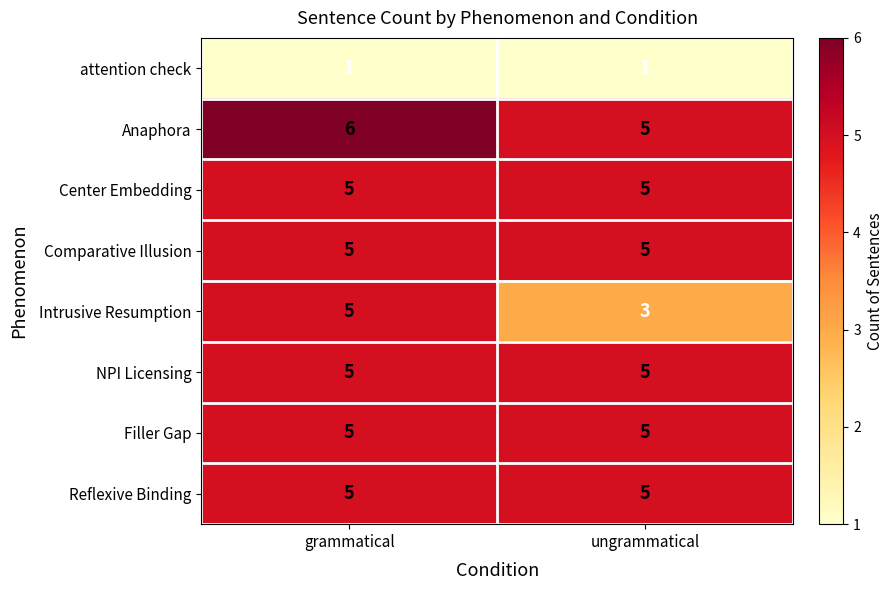

Reading left to right, list all the values displayed in this chart.

attention check: 1	1
Anaphora: 6	5
Center Embedding: 5	5
Comparative Illusion: 5	5
Intrusive Resumption: 5	3
NPI Licensing: 5	5
Filler Gap: 5	5
Reflexive Binding: 5	5